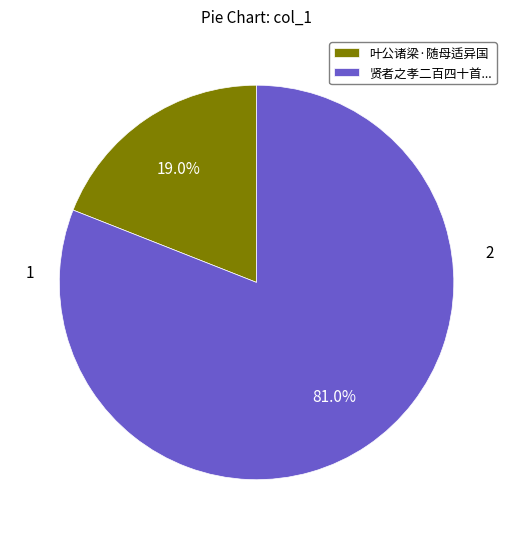

What is the ratio of the value at 贤者之孝二百四十首... to the value at 叶公诸梁·随母适异国?

4.3